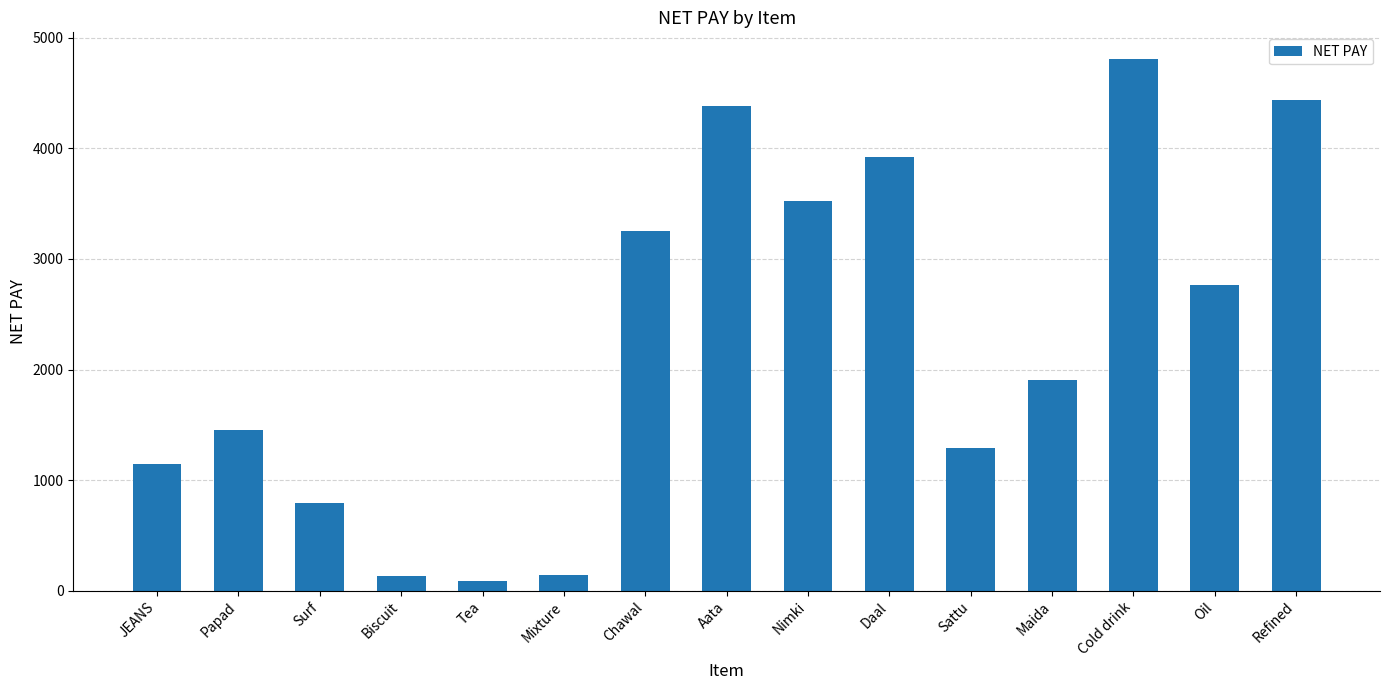

What position from the left is Nimki?

9